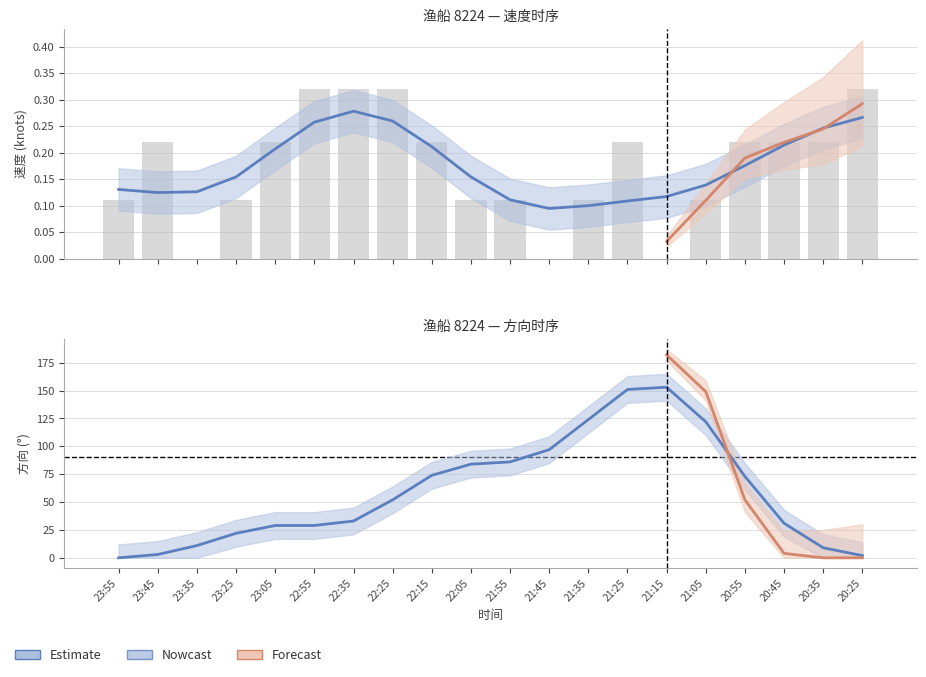

The value at 20:25 is 2. True or false?

True